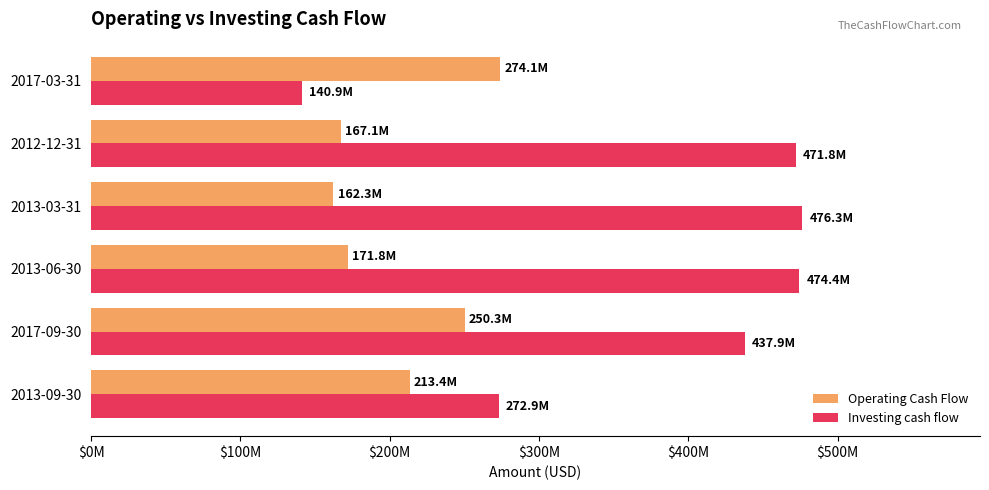

Reading right to left, transcribe all the data shown in this chart.

Operating Cash Flow: 274056000	167085000	162300000	171843000	250338000	213397000
Investing cash flow: 140925000	471829000	476251000	474363000	437936000	272939000